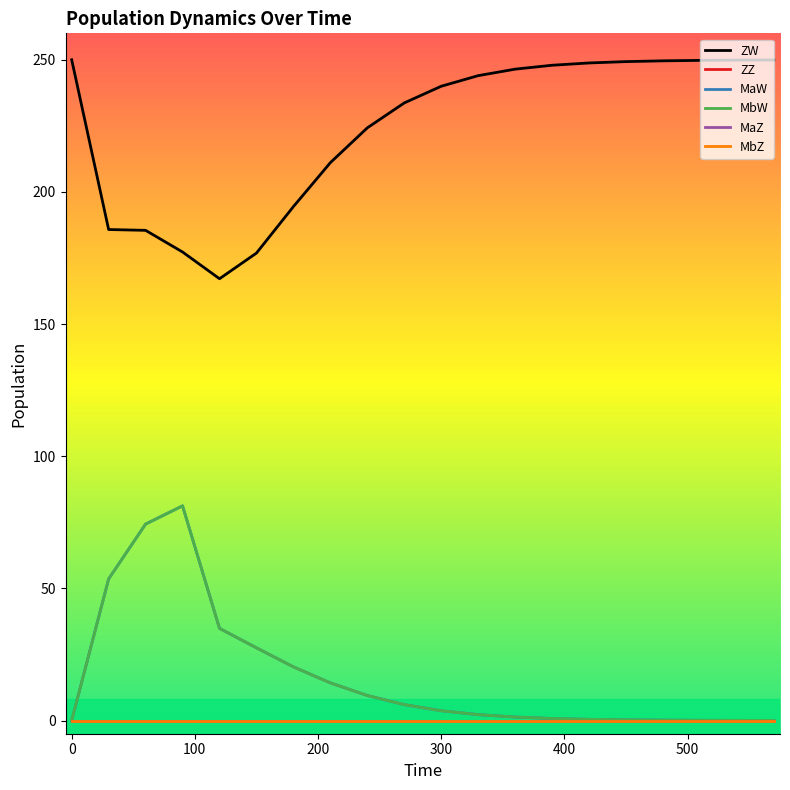

Does the chart have visible grid lines?

No